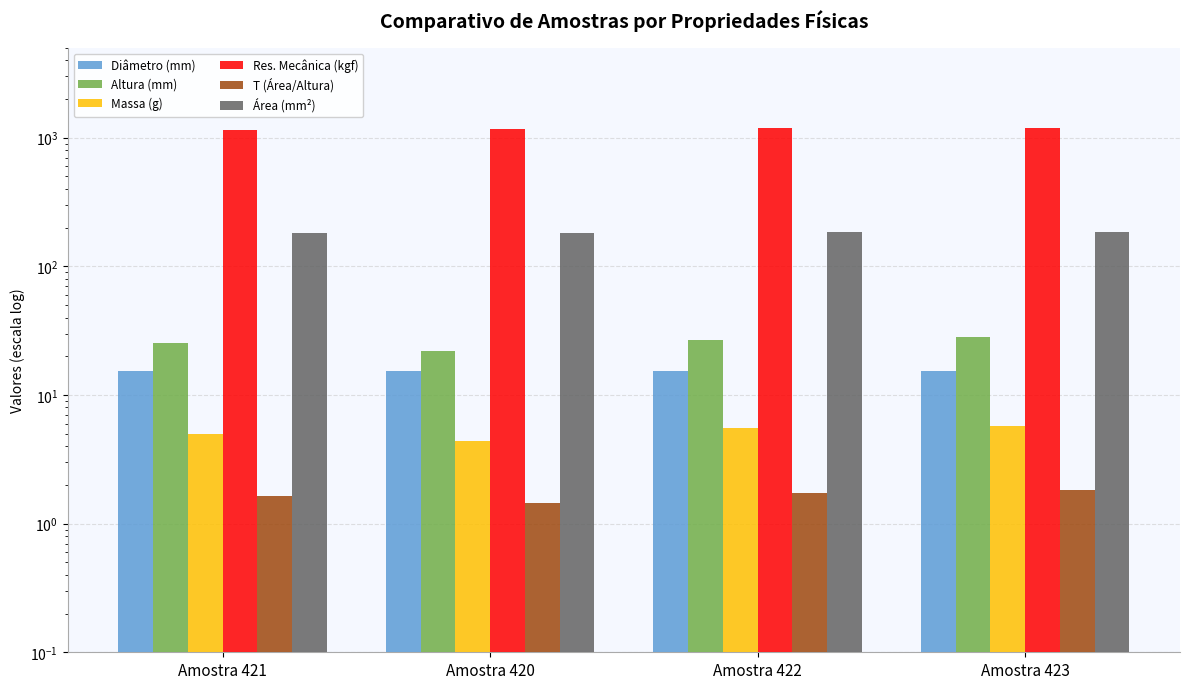

Reading left to right, extract all data points from this chart.

Diâmetro (mm): Amostra 421=15.2	Amostra 420=15.2	Amostra 422=15.4	Amostra 423=15.4
Altura (mm): Amostra 421=25.2	Amostra 420=22.1	Amostra 422=26.8	Amostra 423=28.2
Massa (g): Amostra 421=5.0	Amostra 420=4.4	Amostra 422=5.5	Amostra 423=5.7
Res. Mecânica (kgf): Amostra 421=1145.0	Amostra 420=1170.0	Amostra 422=1192.0	Amostra 423=1199.0
T (Área/Altura): Amostra 421=1.6	Amostra 420=1.4	Amostra 422=1.7	Amostra 423=1.8
Área (mm²): Amostra 421=182.2	Amostra 420=182.7	Amostra 422=185.3	Amostra 423=186.5